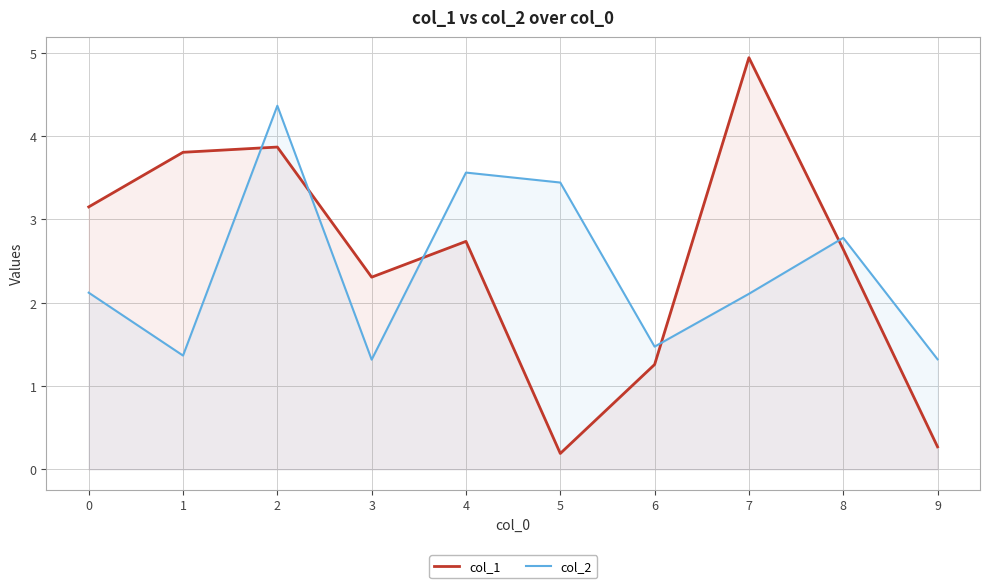

At which label does col_2 reach its peak?

2